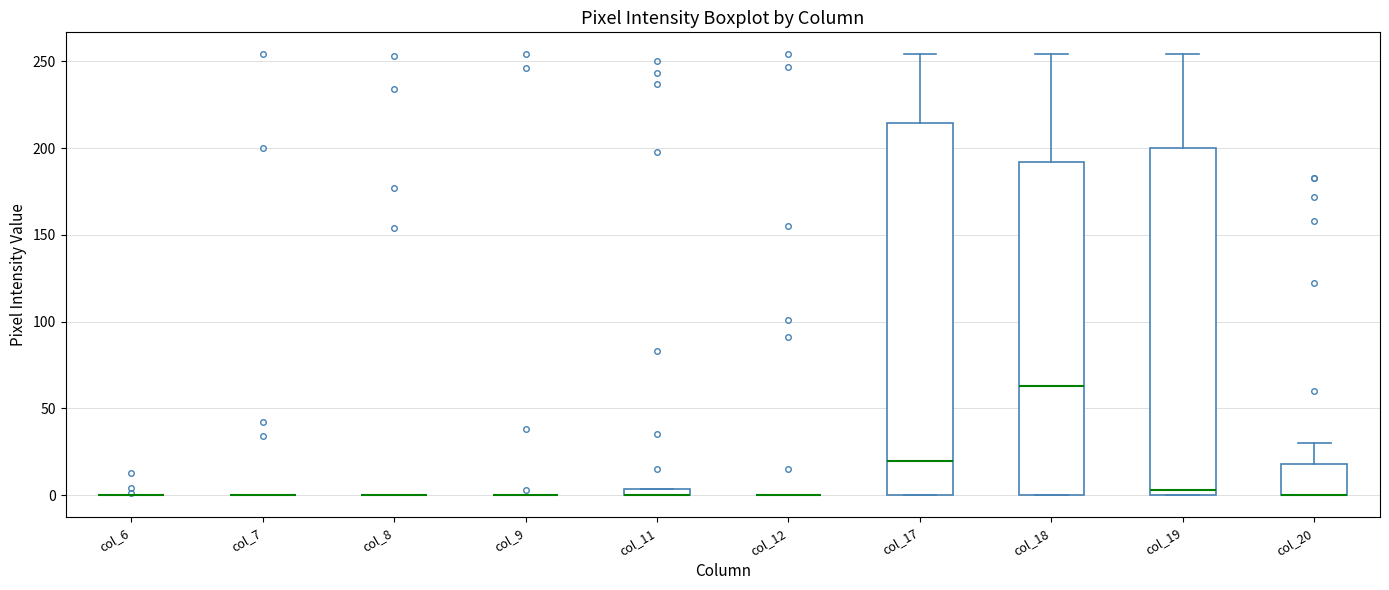

Which box is the tallest, from its lower edge to its upper edge?

col_17